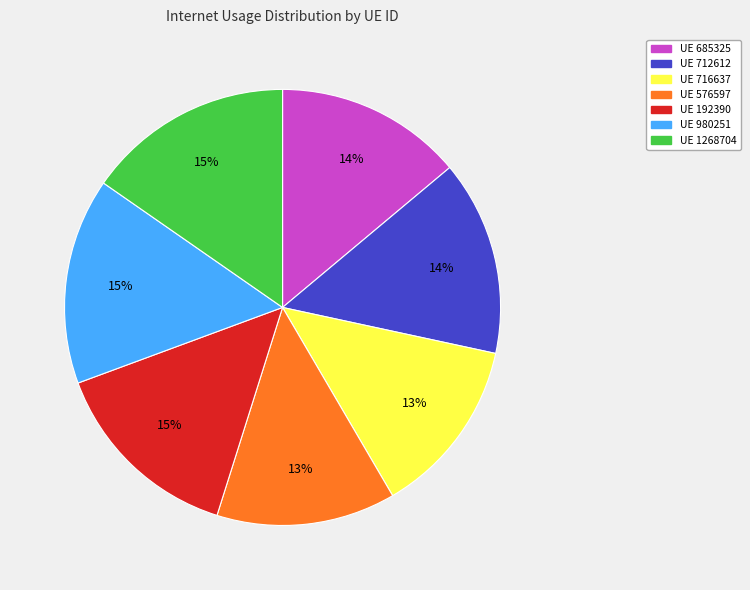

Does any single category account for the majority?

No